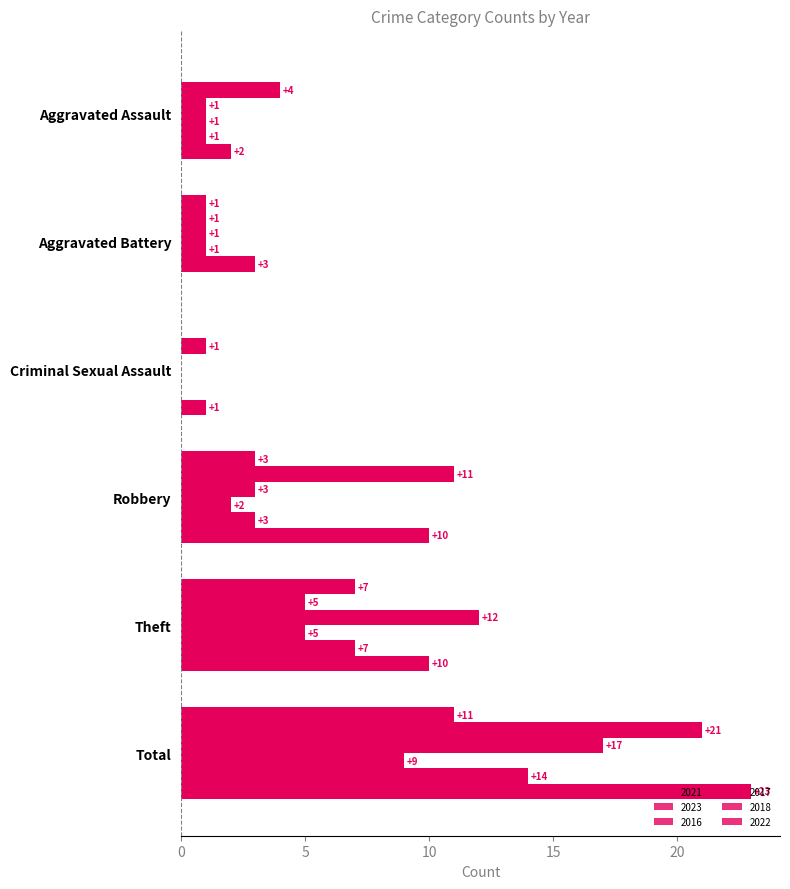

What is the difference between the second highest and second lowest values in the 2023 series?

10